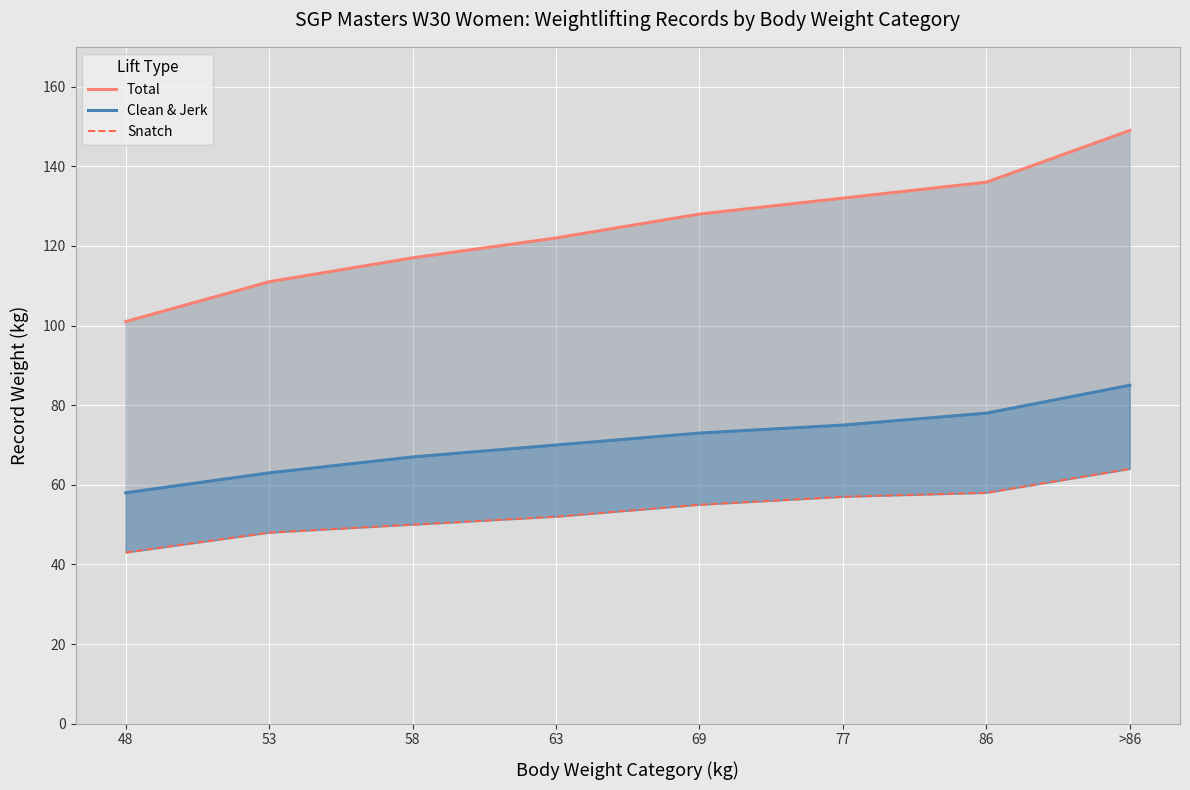

What is the total value across all series at 58?

234